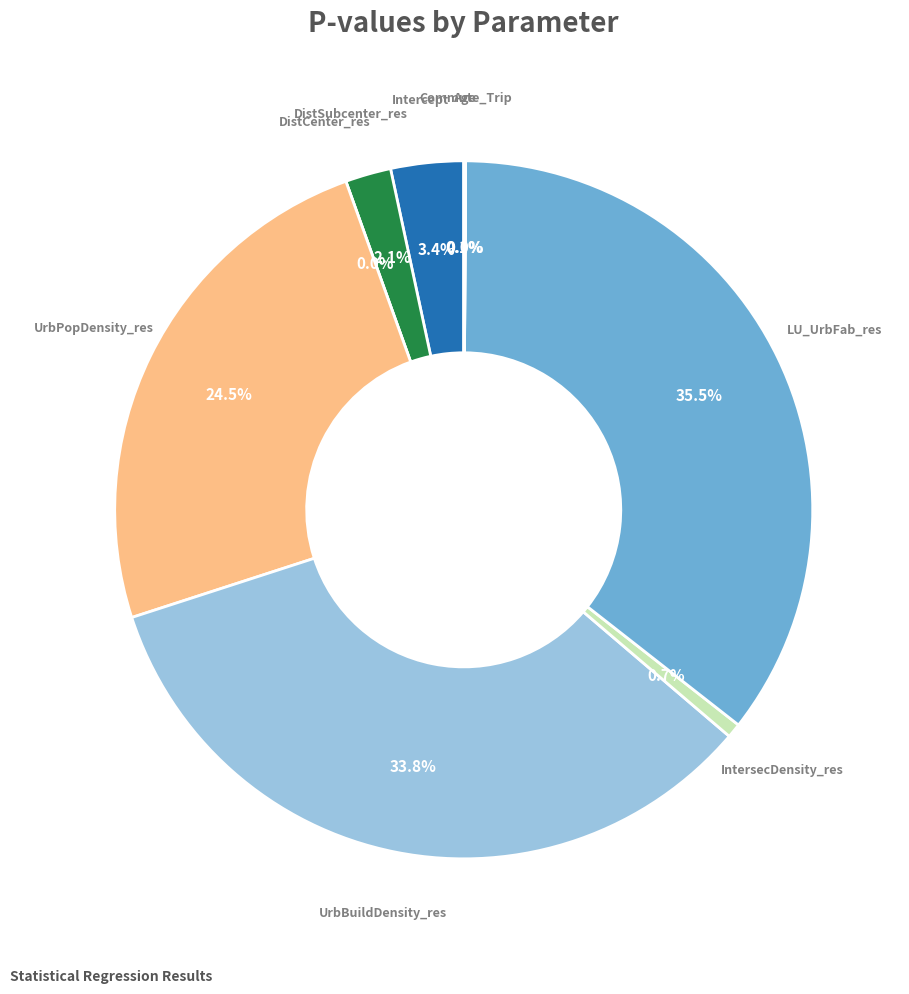

Is there any slice that represents more than half of the pie?

No